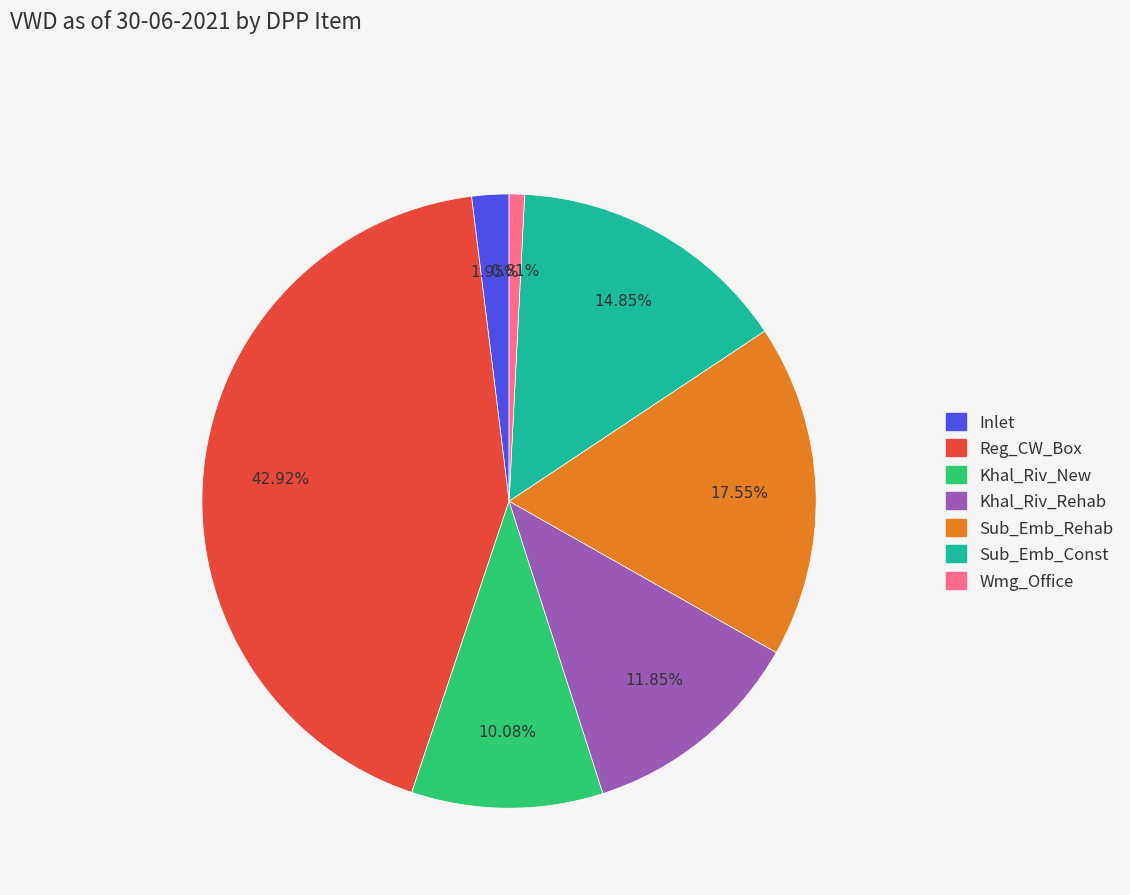

To the nearest percent, what is the difference between the largest and smallest slice percentages?

42%